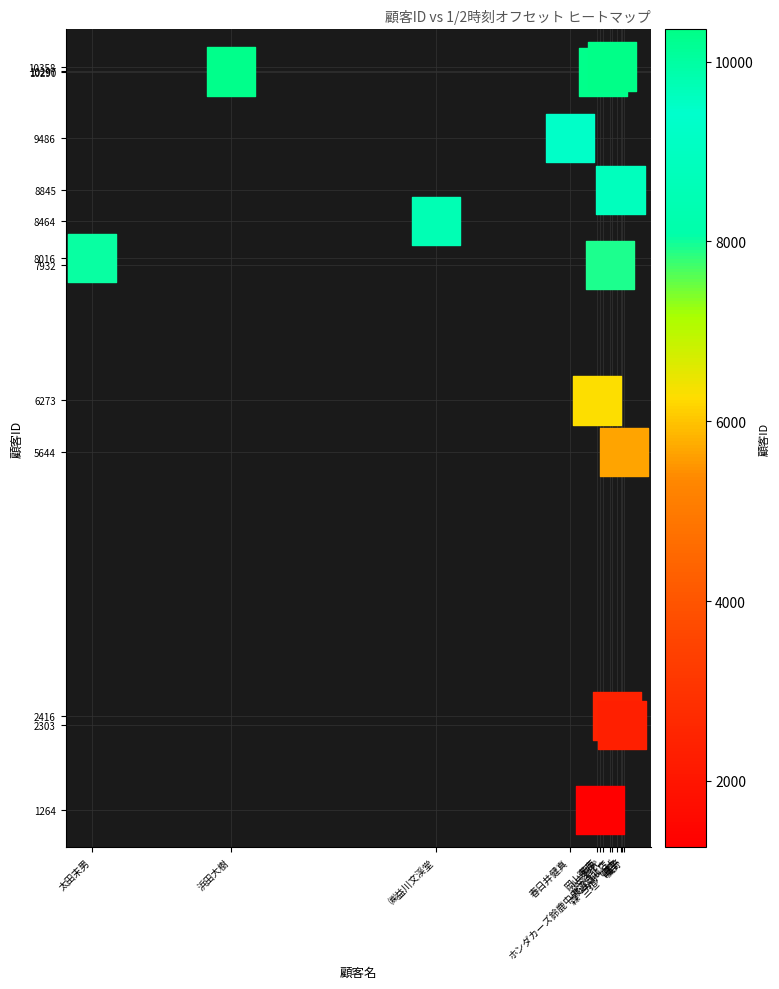

Count the number of points in this scatter plot.

13